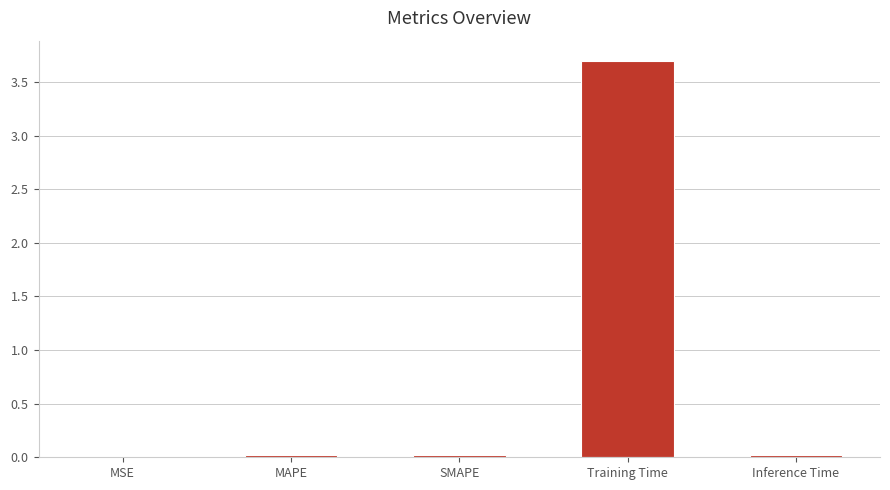

Is it true that the value at MAPE is 0.0?

False